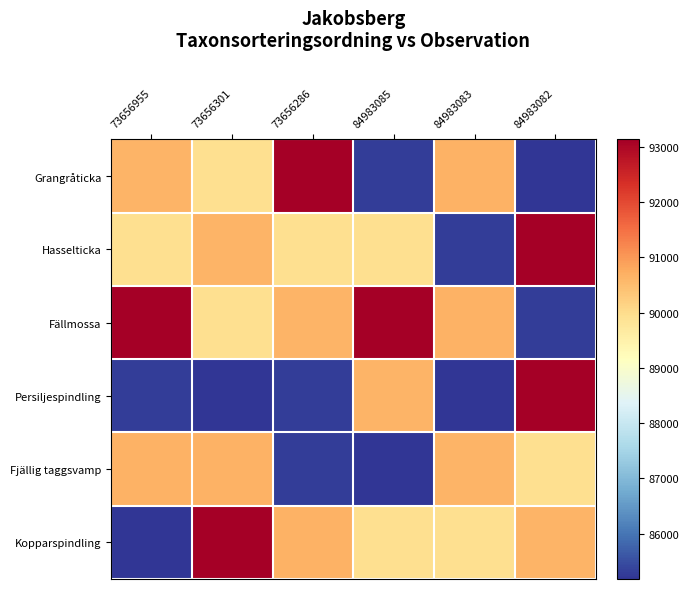

Which series has the largest range (max minus min)?

Grangråticka